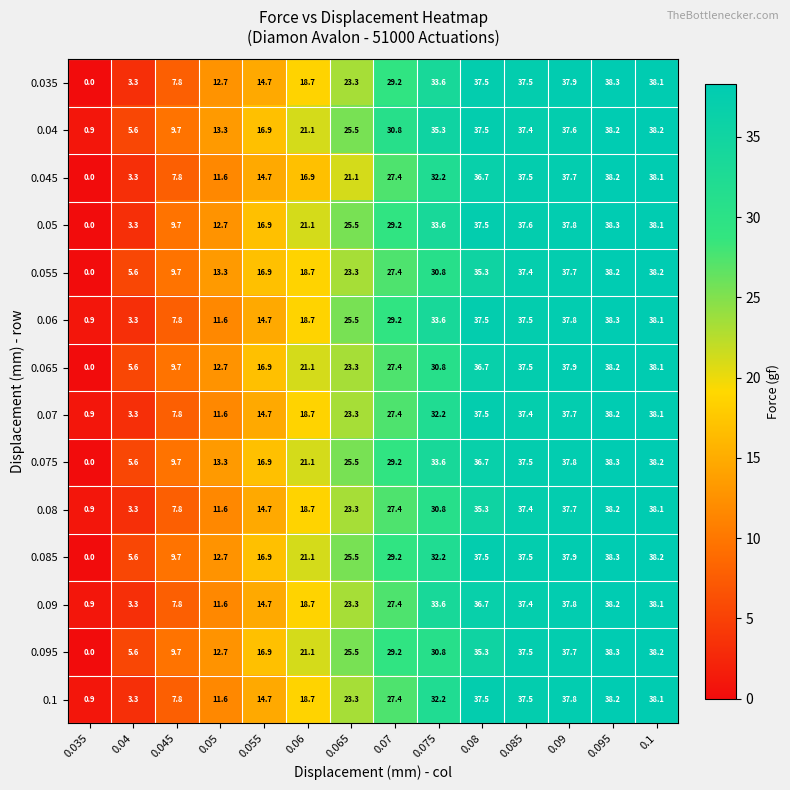

What is the difference between the highest and lowest values at 0.06?

4.2